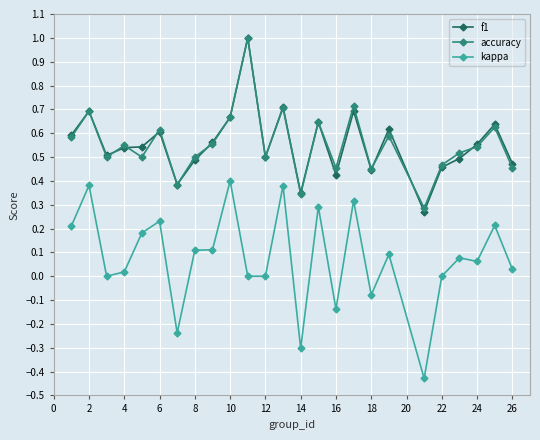

True or false: kappa has more than 0 interior local peaks.

True